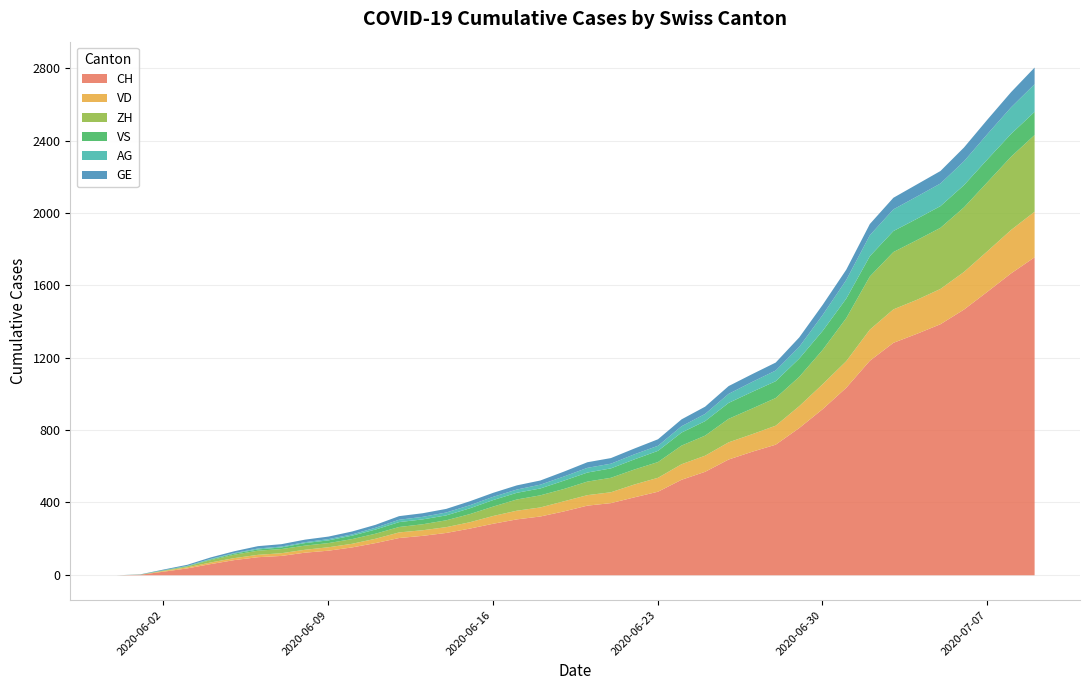

Where does the VD series first go above 58?

2020-06-21